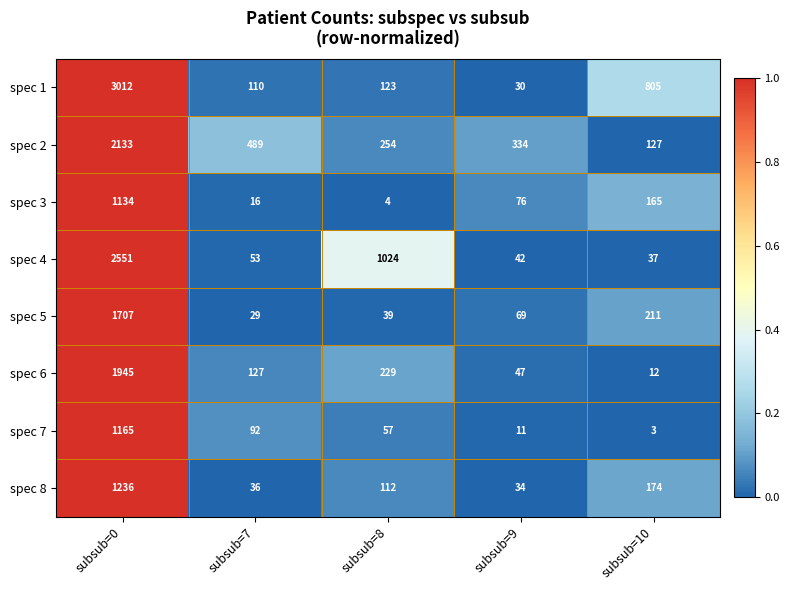

List the labels in order of spec 5 value, smallest first.

subsub=7, subsub=8, subsub=9, subsub=10, subsub=0